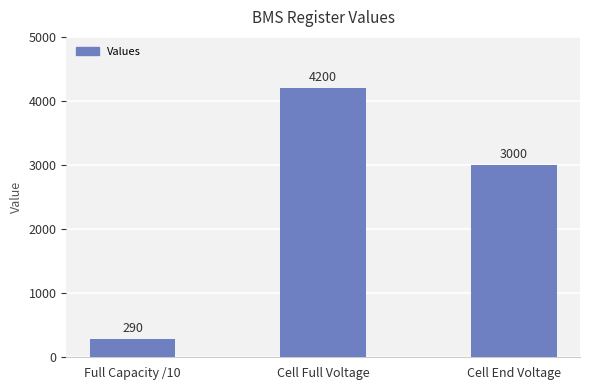

Reading left to right, extract all data points from this chart.

Full Capacity /10=290	Cell Full Voltage=4200	Cell End Voltage=3000